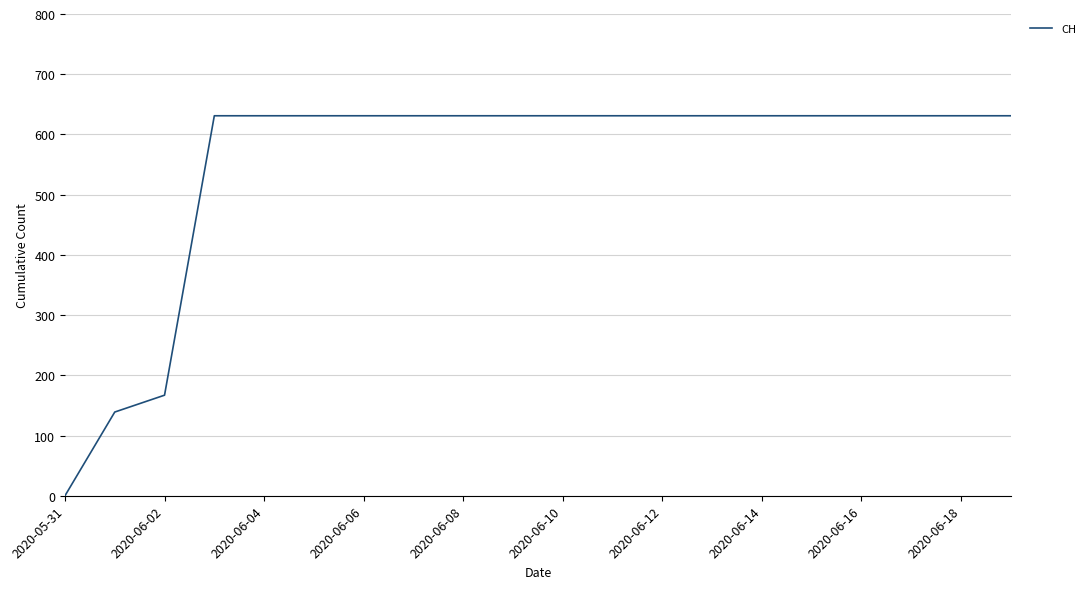

What is the difference between the maximum and minimum values?

631